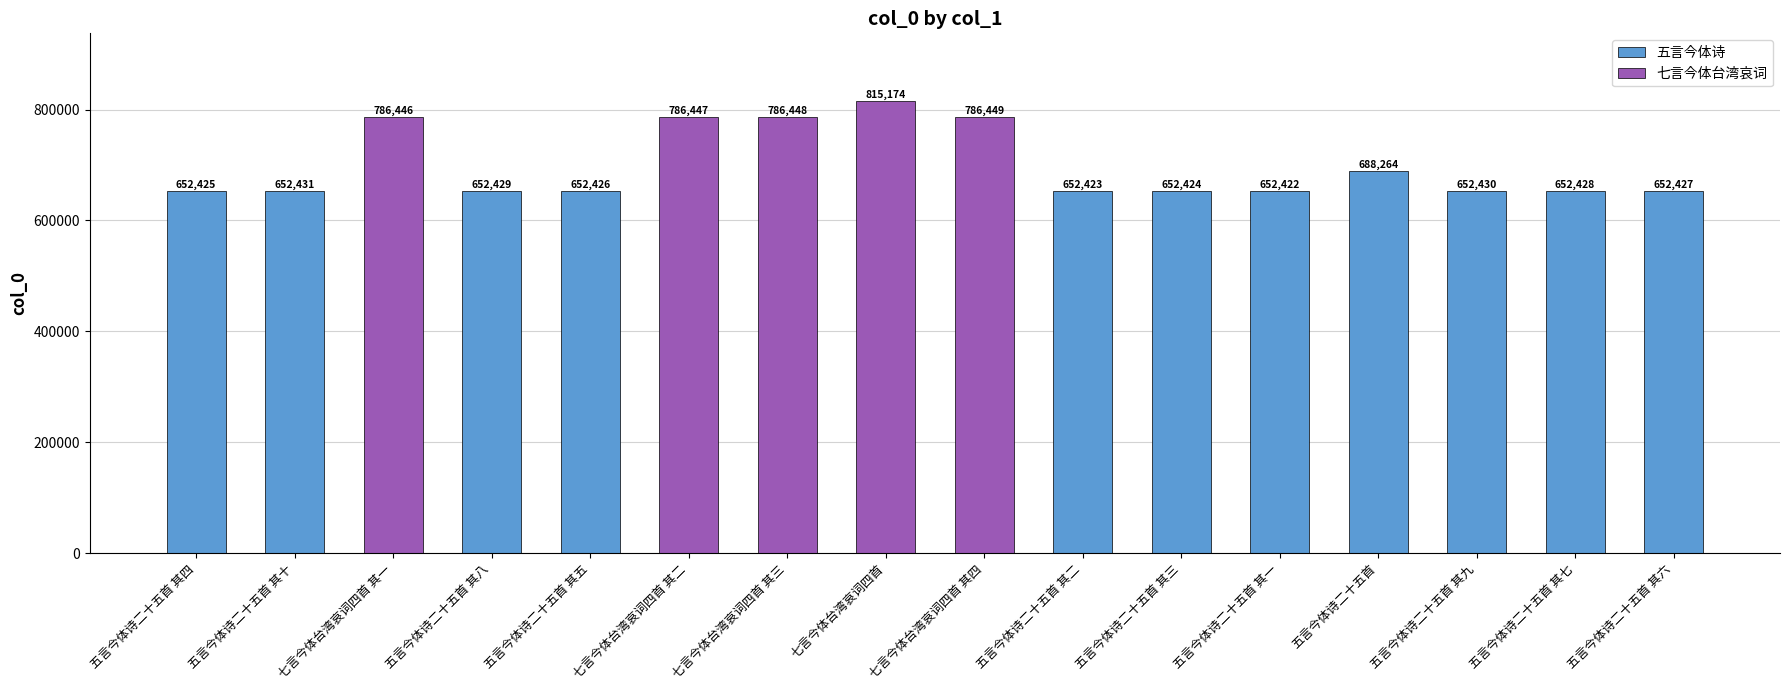

What is the difference between the second highest and minimum values?

134027